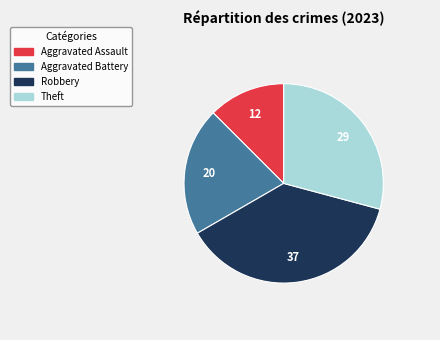

What is the smallest slice in the pie chart?

Aggravated Assault